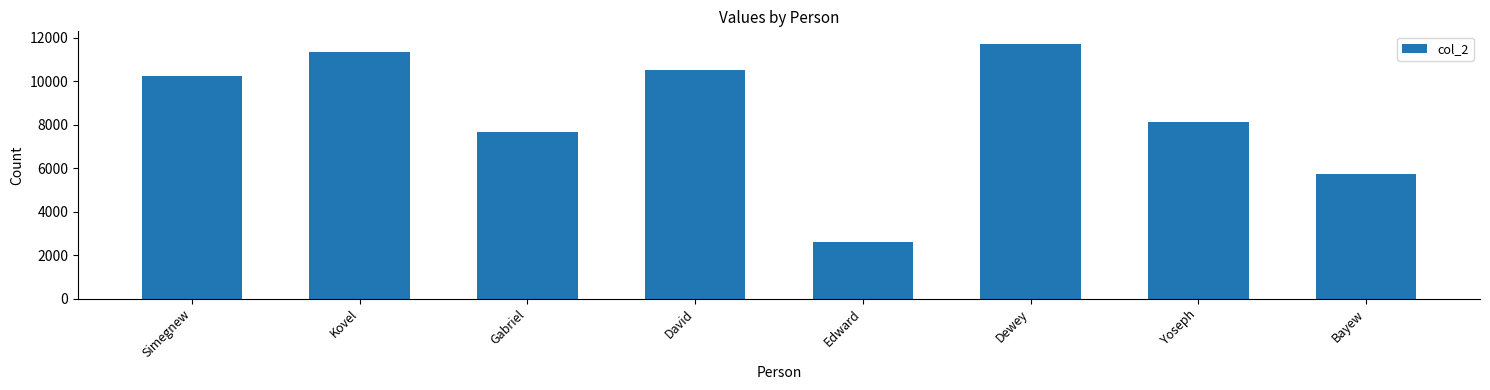

The chart shows a value of 5791 at Simegnew. True or false?

False